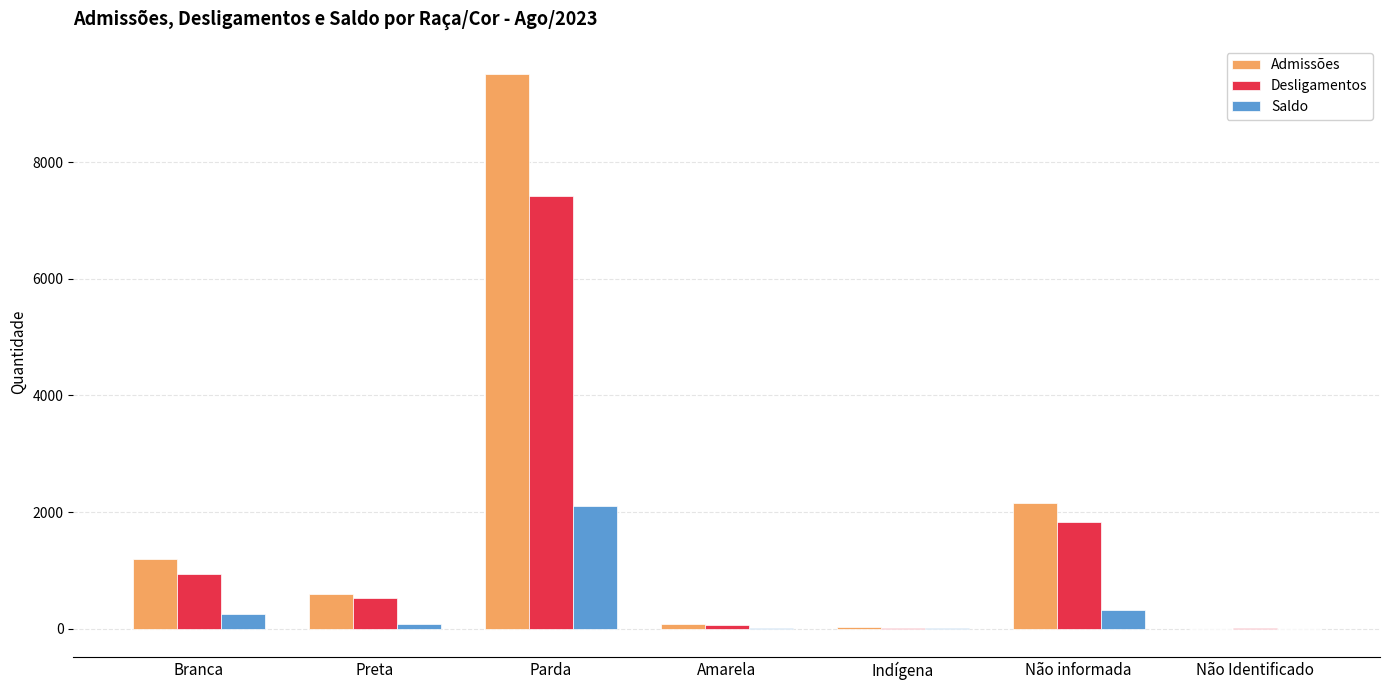

What is the sum of the Desligamentos values at Parda and Não informada?

9258